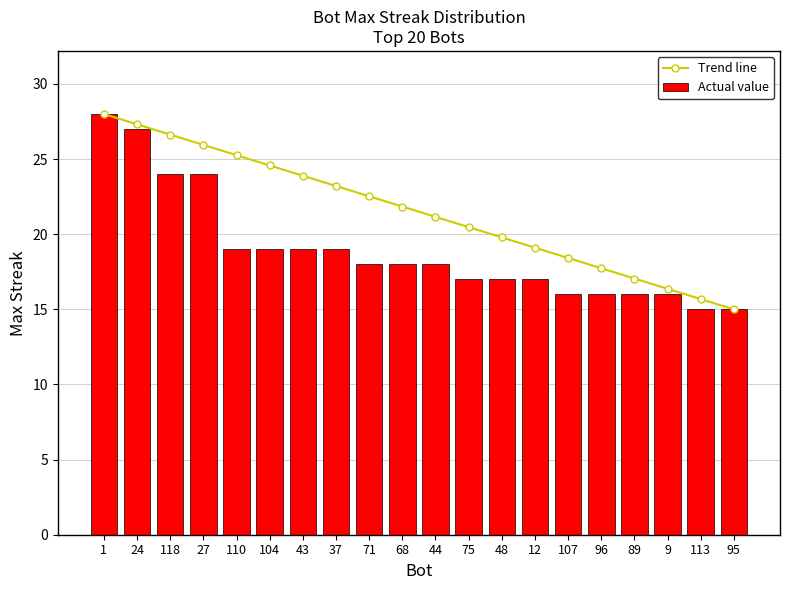

What is the sum of all Actual value values?

378